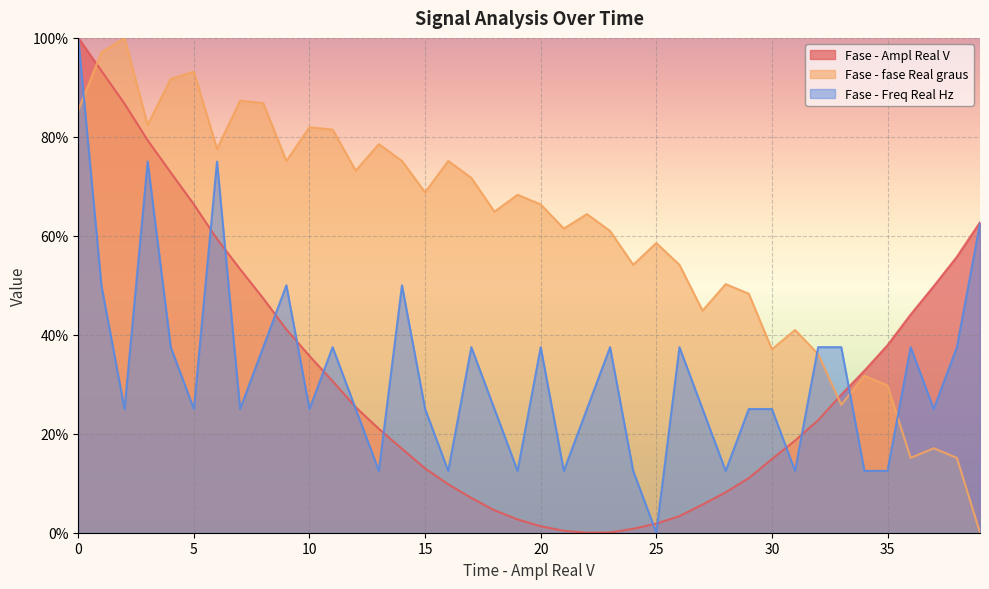

What are all the series names shown in the legend?

Fase - Ampl Real V, Fase - fase Real graus, Fase - Freq Real Hz